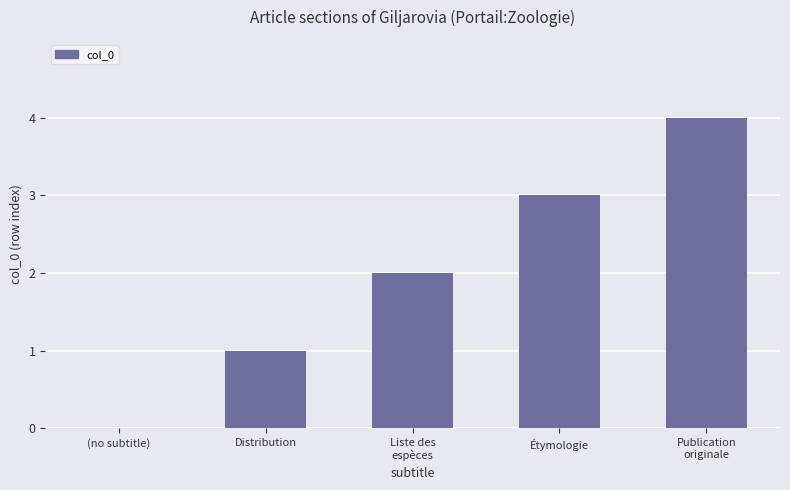

Count the number of categories in the chart.

5